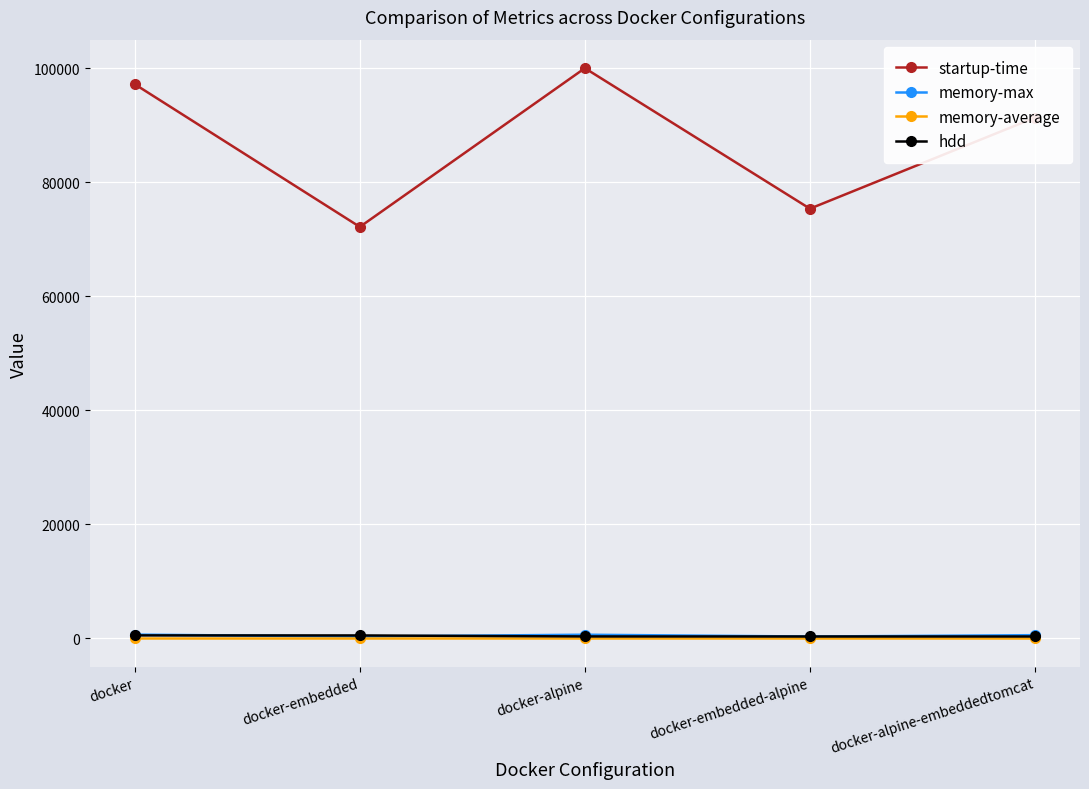

Is it true that startup-time equals 99981.0 at docker-alpine?

True